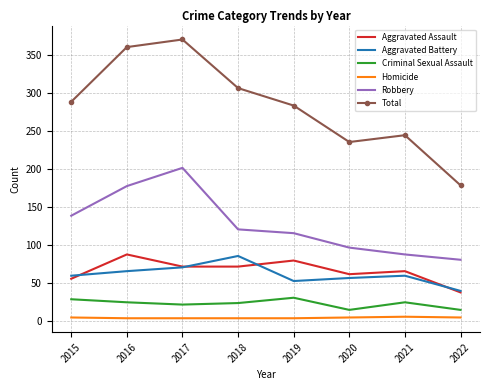

Which series has the widest spread of values?

Total